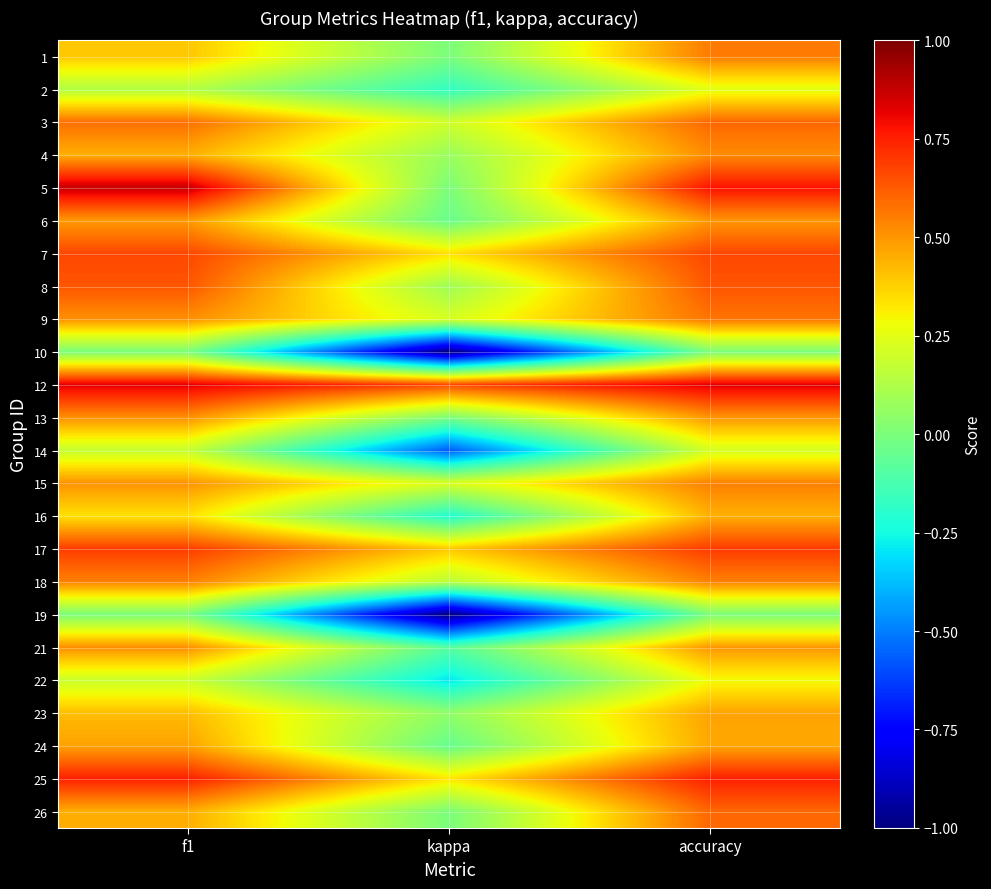

At how many categories does at least one series exceed 0?

3